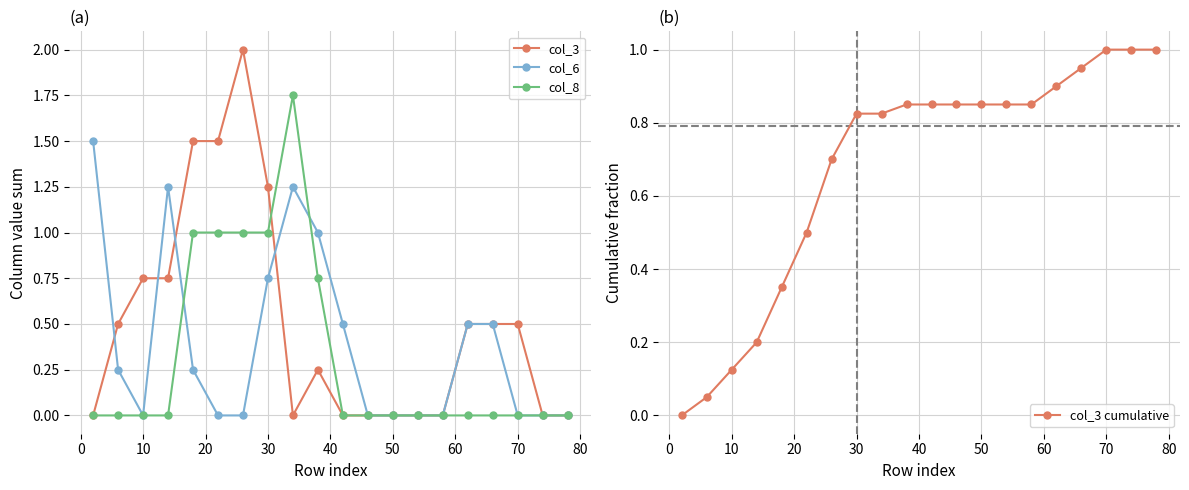

Reading left to right, what are all the values shown in this chart?

col_3: 0.0	0.5	0.8	0.8	1.5	1.5	2.0	1.2	0.0	0.2	0.0	0.0	0.0	0.0	0.0	0.5	0.5	0.5	0.0	0.0
col_6: 1.5	0.2	0.0	1.2	0.2	0.0	0.0	0.8	1.2	1.0	0.5	0.0	0.0	0.0	0.0	0.5	0.5	0.0	0.0	0.0
col_8: 0.0	0.0	0.0	0.0	1.0	1.0	1.0	1.0	1.8	0.8	0.0	0.0	0.0	0.0	0.0	0.0	0.0	0.0	0.0	0.0
col_3 cumulative: 0.0	0.1	0.1	0.2	0.3	0.5	0.7	0.8	0.8	0.8	0.8	0.8	0.8	0.8	0.8	0.9	0.9	1.0	1.0	1.0